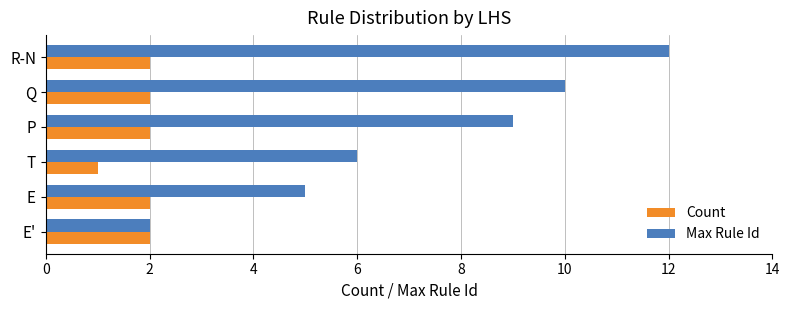

Where is Max Rule Id nearest to the value 7?

T